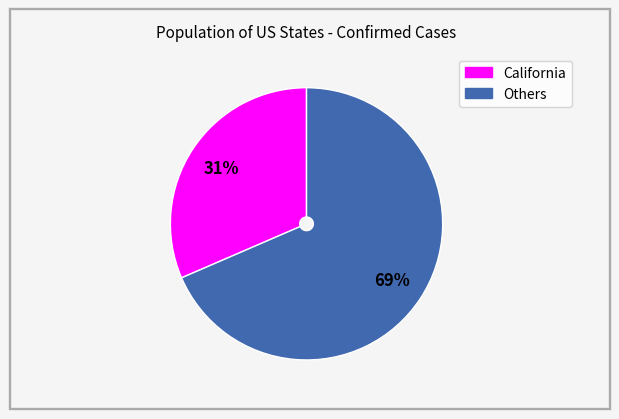

The California slice represents 20% of the pie. True or false?

False